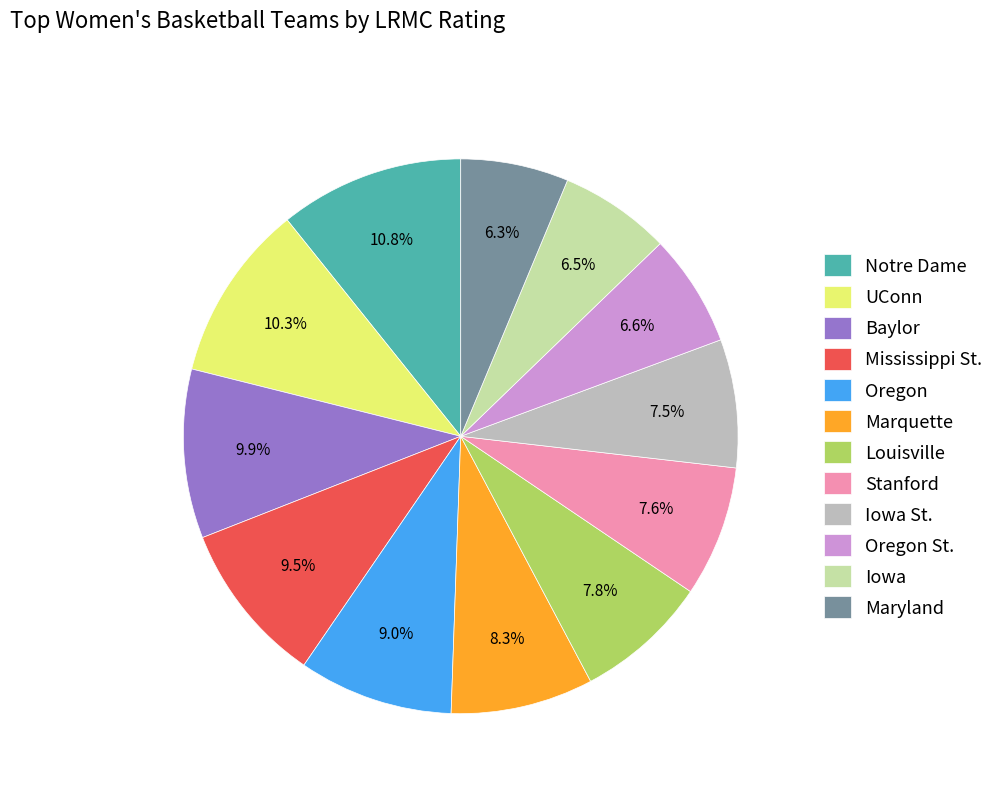

Is there a majority slice in this chart?

No